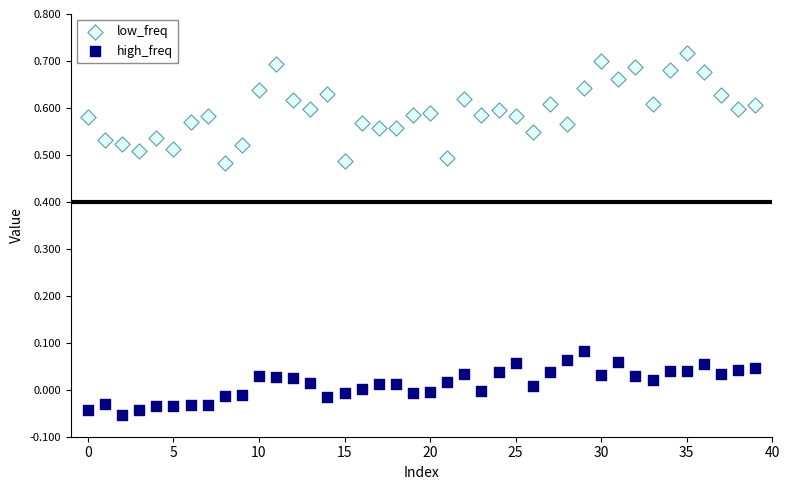

What are all the series names shown in the legend?

low_freq, high_freq